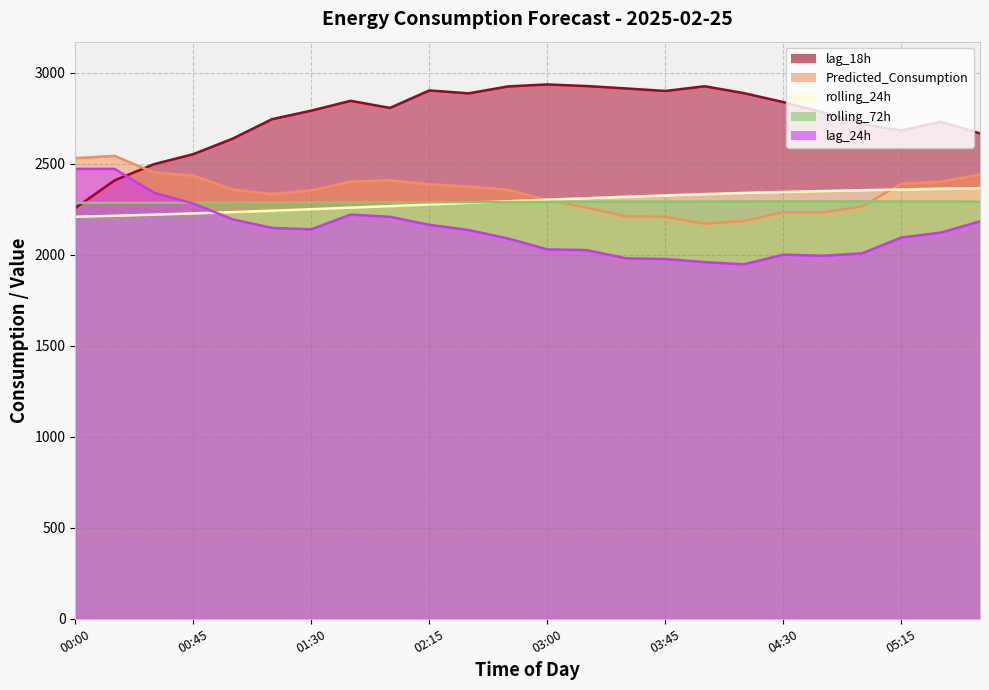

Which series has the largest range (max minus min)?

lag_18h